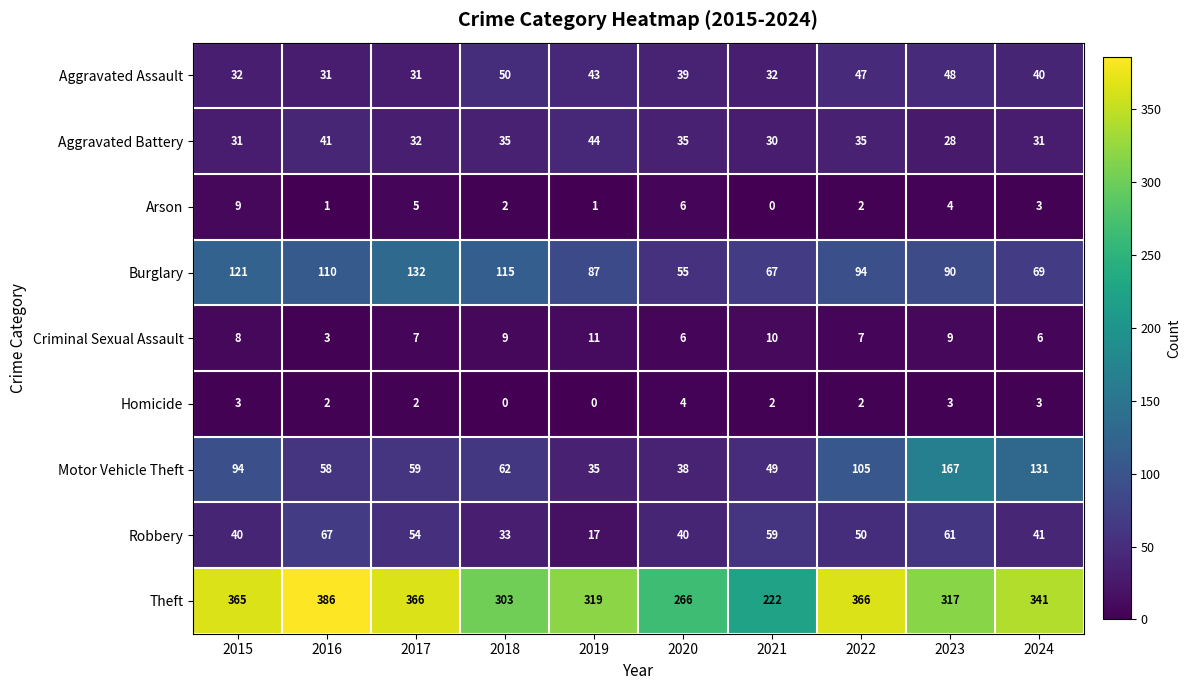

What is the difference between the second highest and minimum values in the Motor Vehicle Theft series?

96